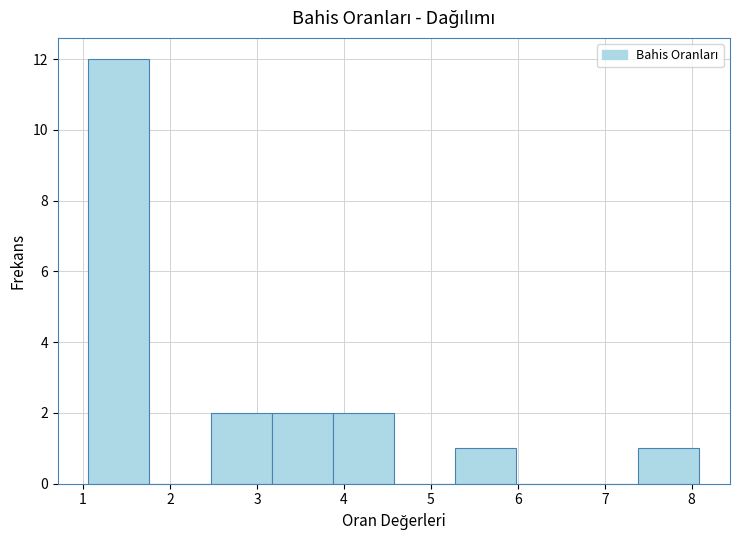

How tall is the bar that spans 2.5 to 3.2 on the x-axis? Neither the bar edges nor the heights are printed on the chart, so give them approximately, as read against the axes.

2